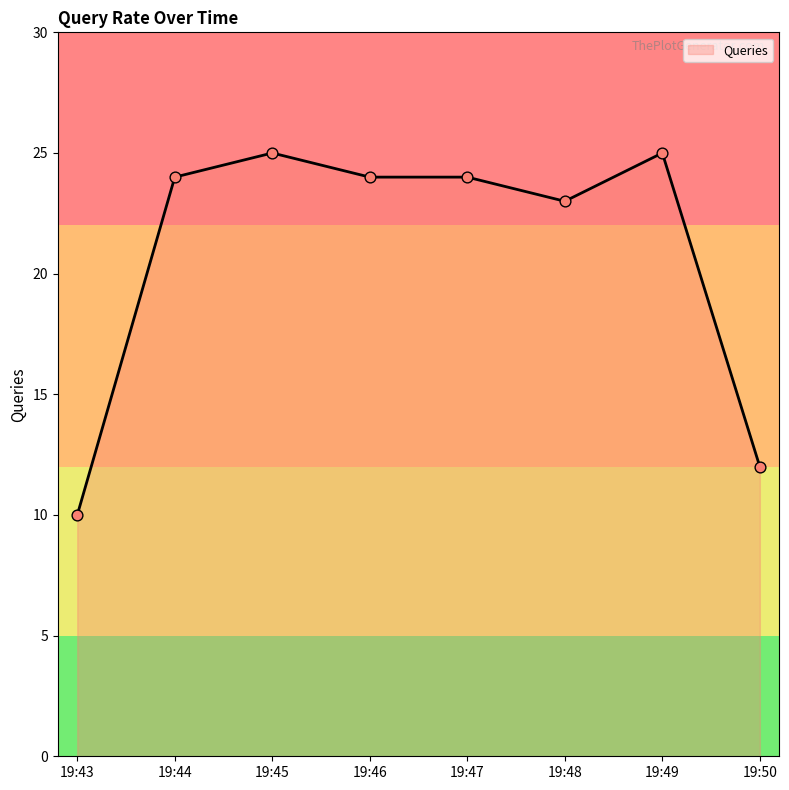

Approximately how many times larger is the value at 19:47 compared to 19:45?

1.0